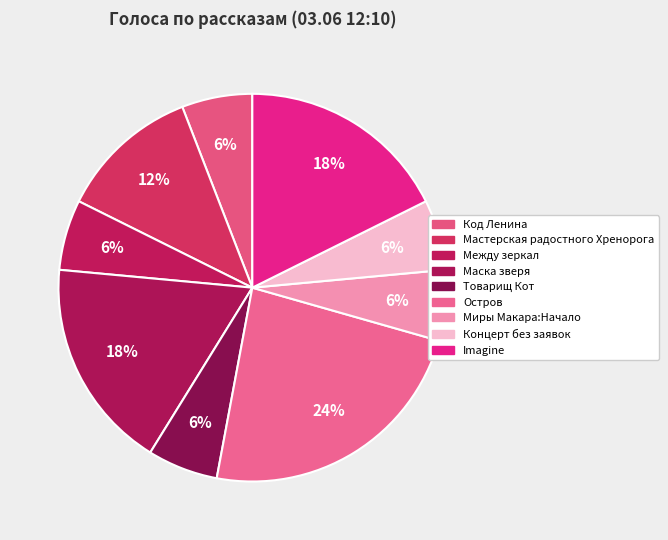

Count the number of slices in the pie.

9